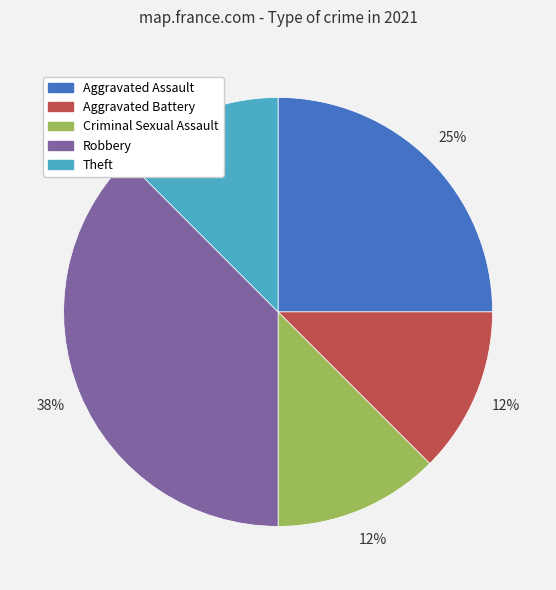

Do Criminal Sexual Assault and Aggravated Battery together represent more than half of the pie?

No